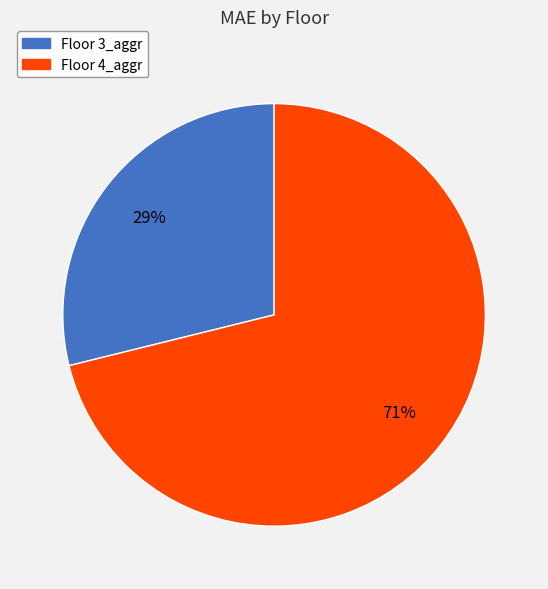

To the nearest percent, what is the difference between the Floor 4_aggr and Floor 3_aggr slice percentages?

42%